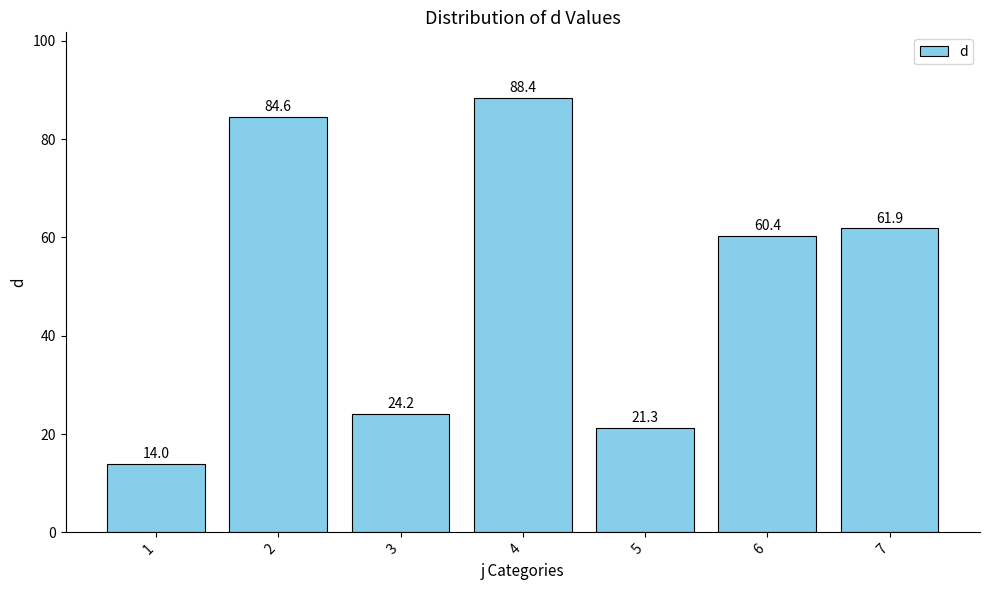

What is the value of the 1st bar from the left?

14.0